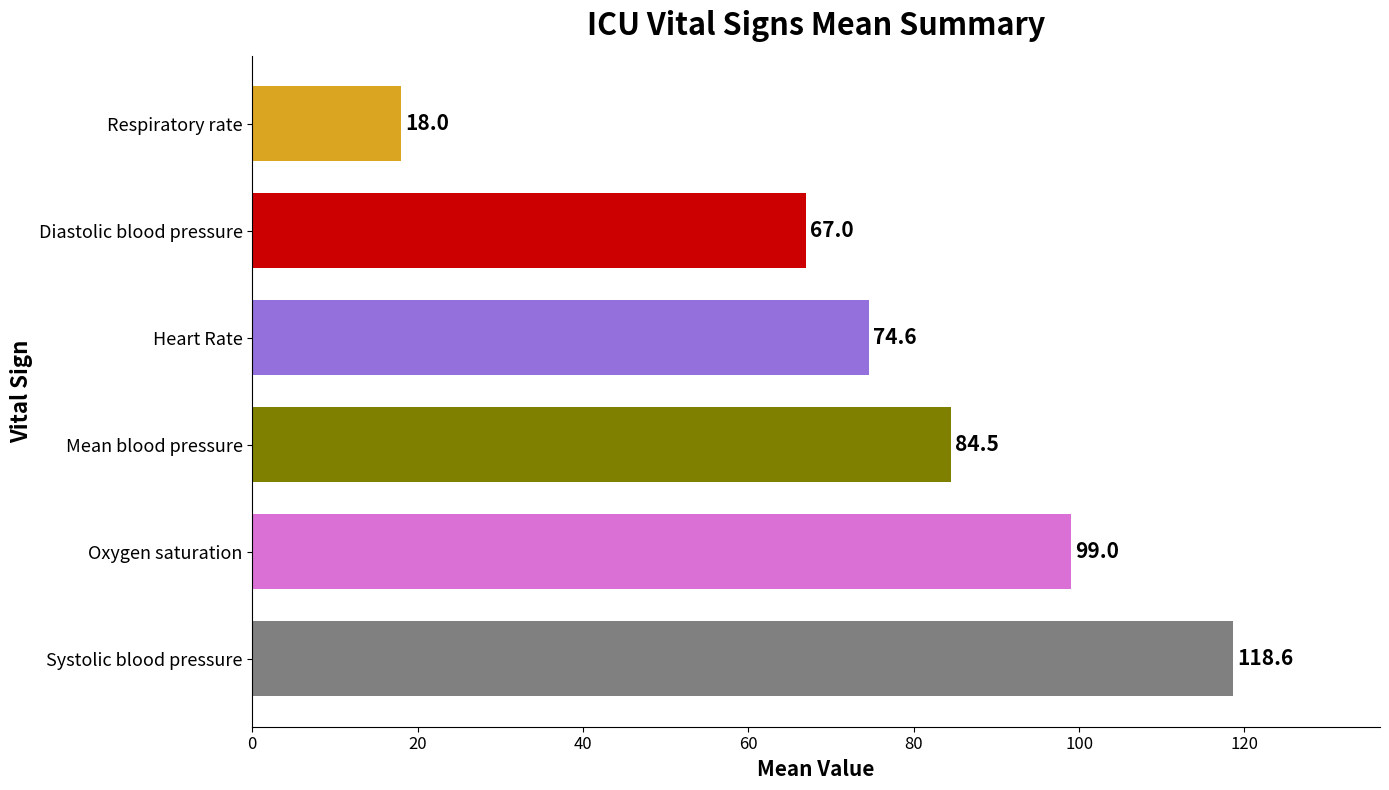

Between Diastolic blood pressure and Oxygen saturation, which is larger?

Oxygen saturation